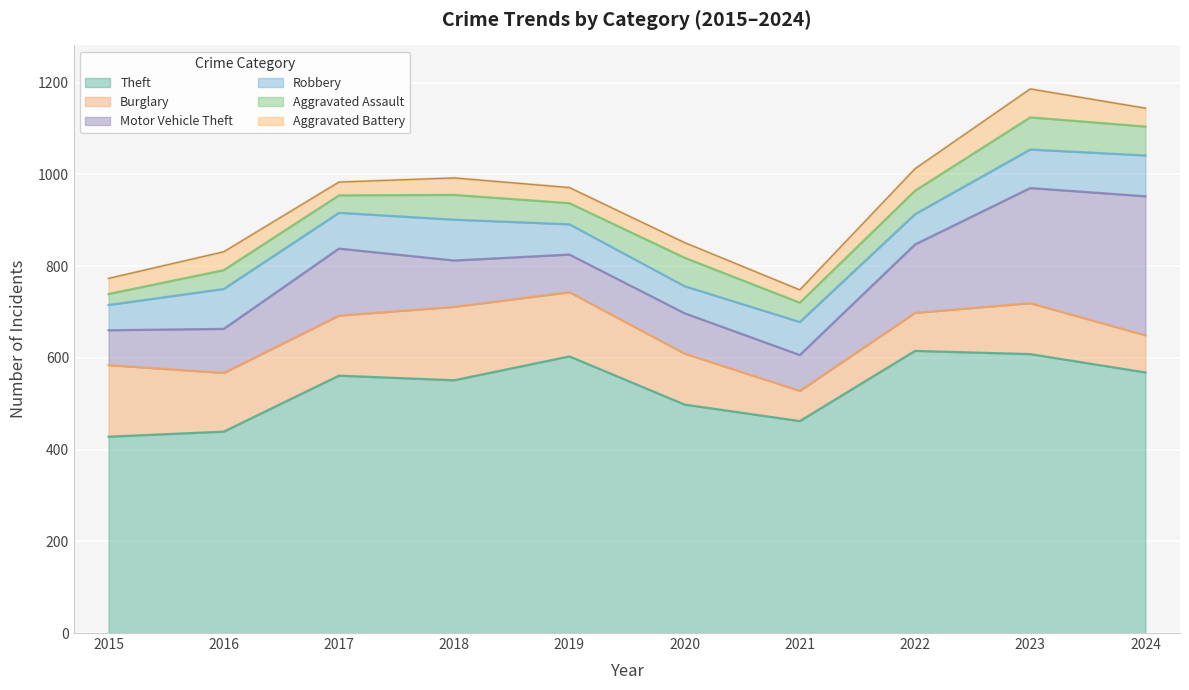

How many lines are shown in the chart?

6